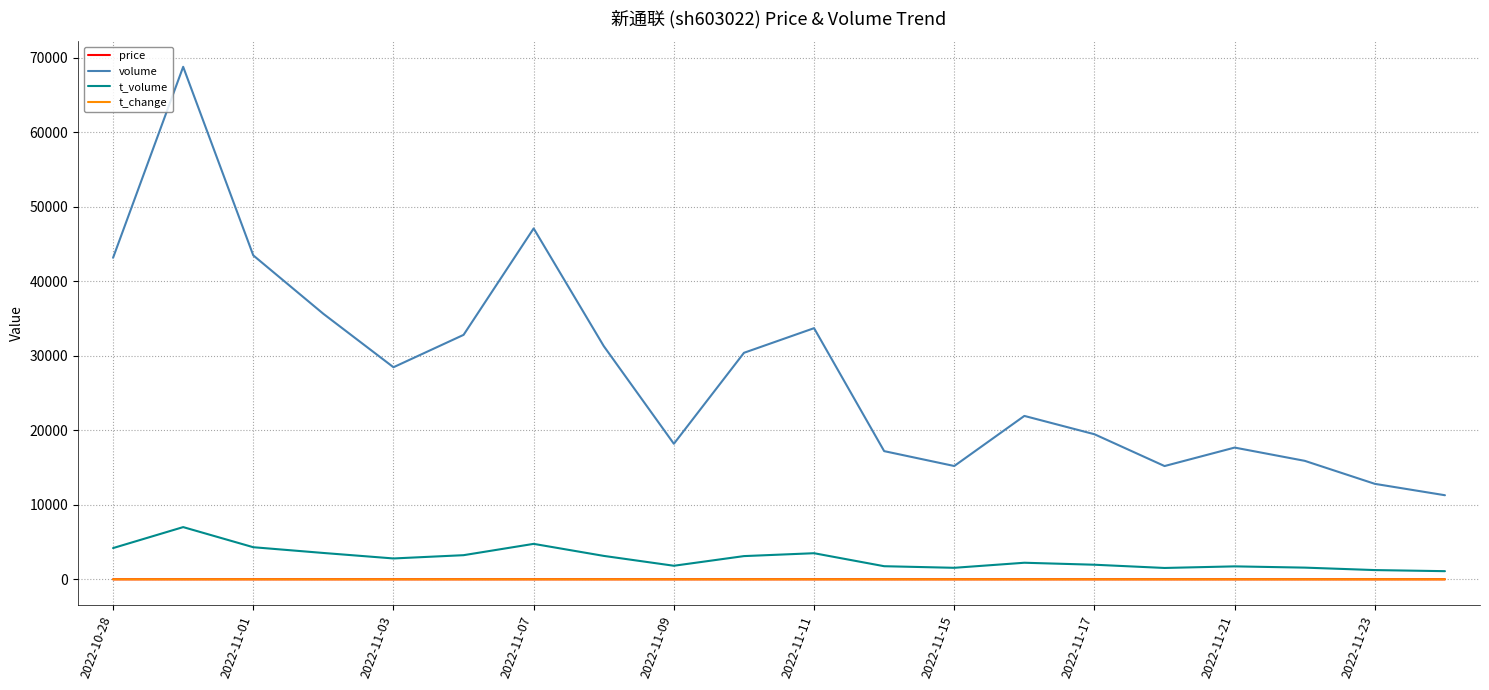

True or false: t_volume and volume cross at least once.

False